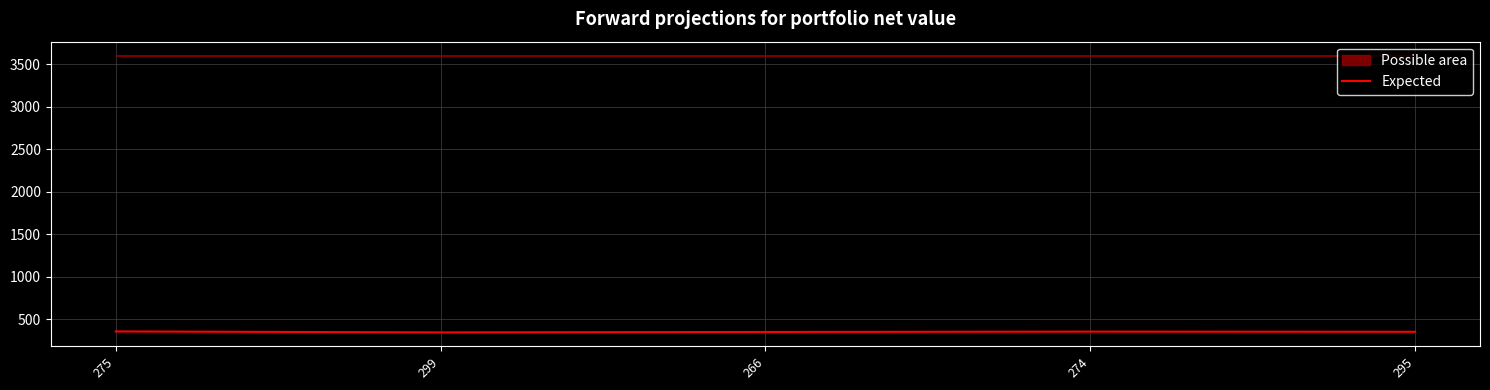

List the labels in order of value, smallest first.

299, 266, 295, 274, 275